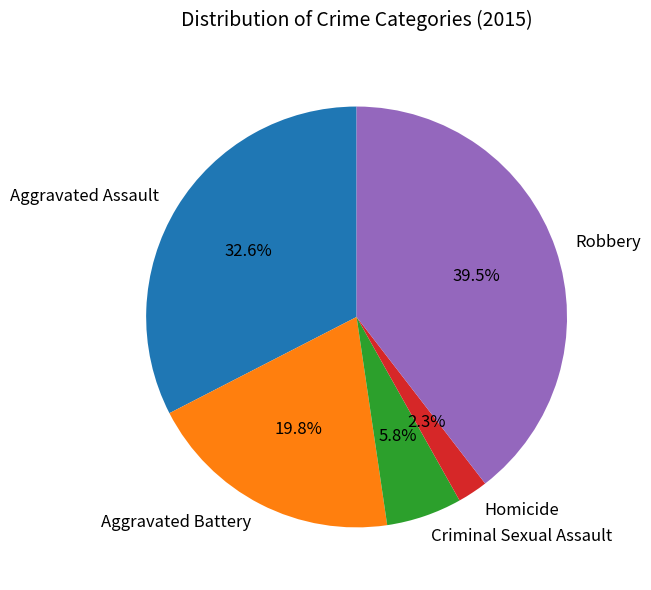

Does any single category account for the majority?

No